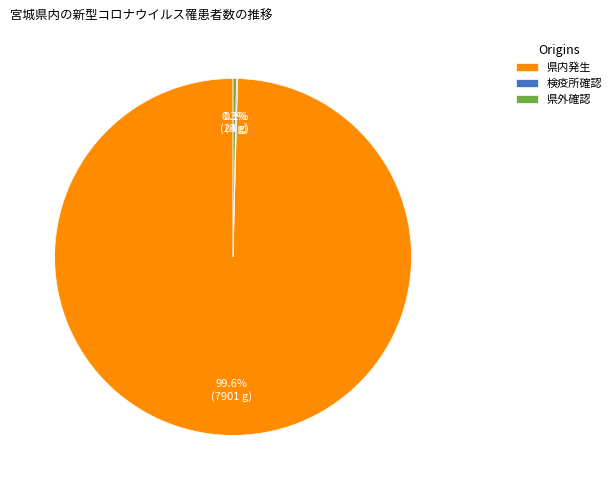

Which slice is the largest?

県内発生